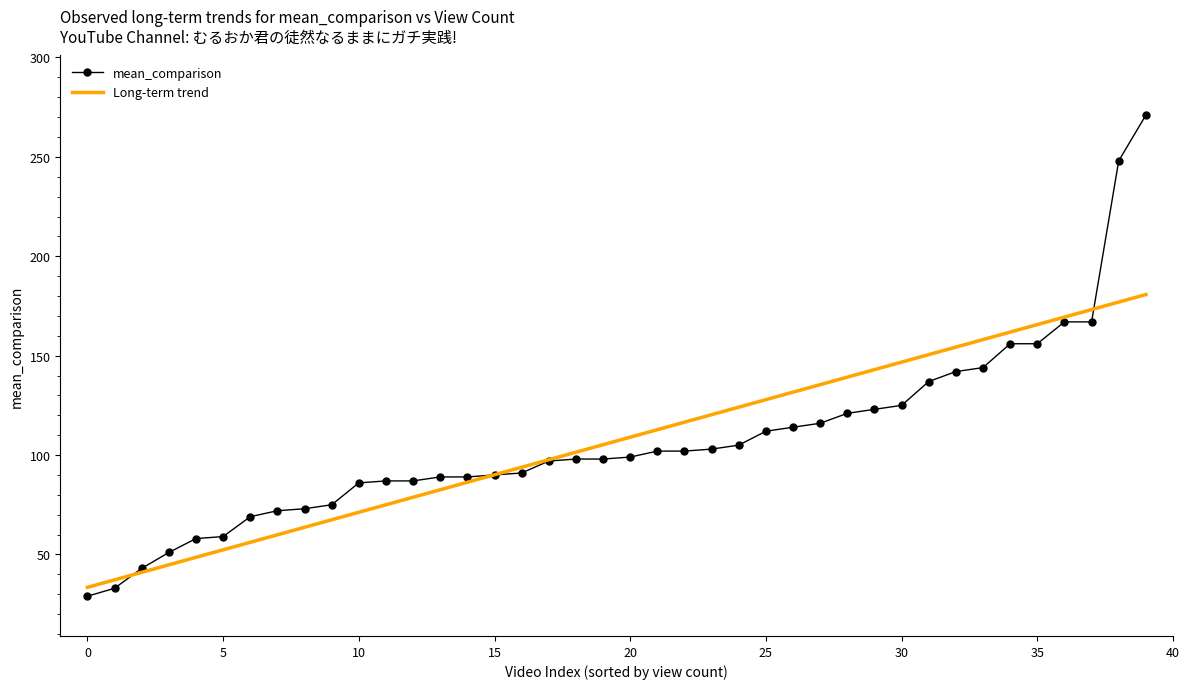

List the series in order of their peak value, highest first.

mean_comparison, Long-term trend